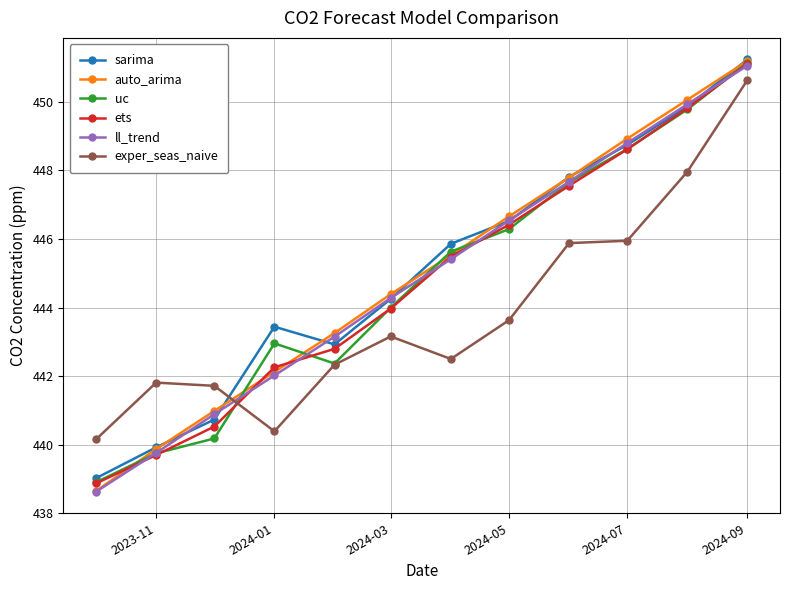

Which series has the widest spread of values?

auto_arima